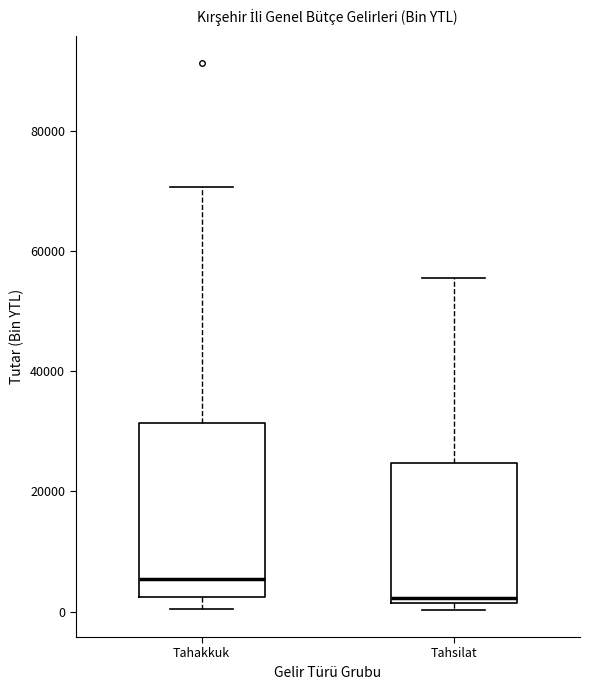

Reading left to right, read every box against the y-axis: the position of its median line, the range the box covers, and the ends of its whiskers. The values are not printed on the chart, so give them approximately, as read against the axis.

Tahakkuk: median 6000, box 2000 to 32000, whiskers 0 to 70000
Tahsilat: median 2000 (just above the box's lower edge), box 2000 to 24000, whiskers 0 to 56000